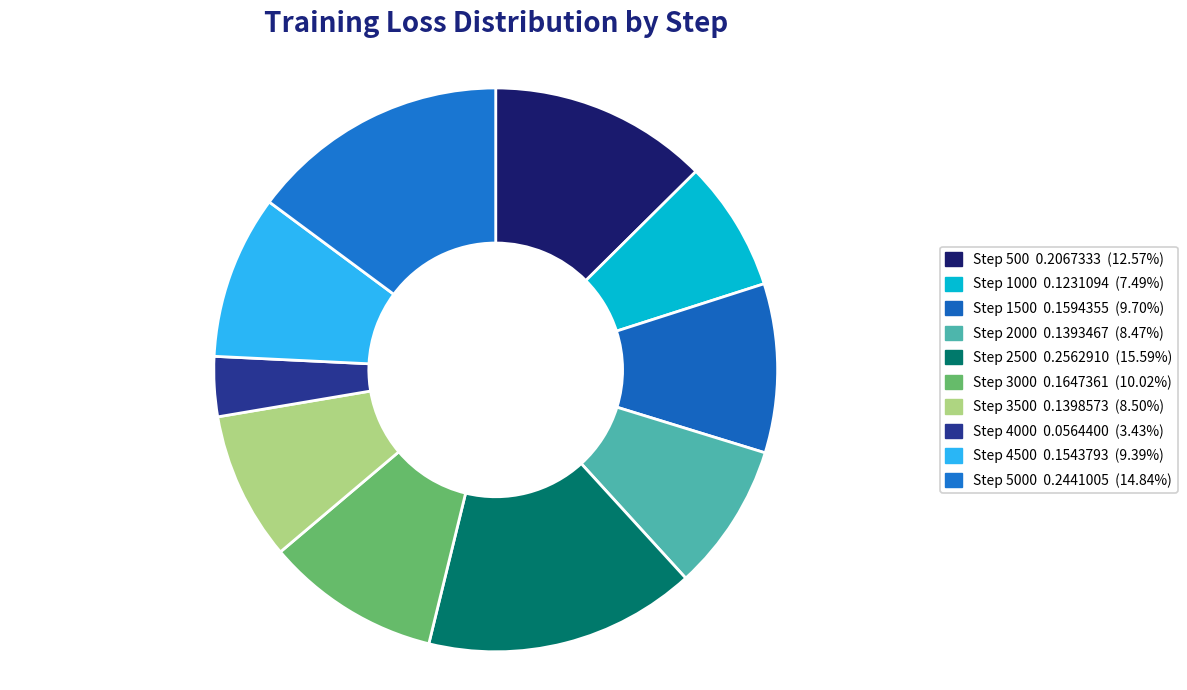

How many segments does this pie chart have?

10